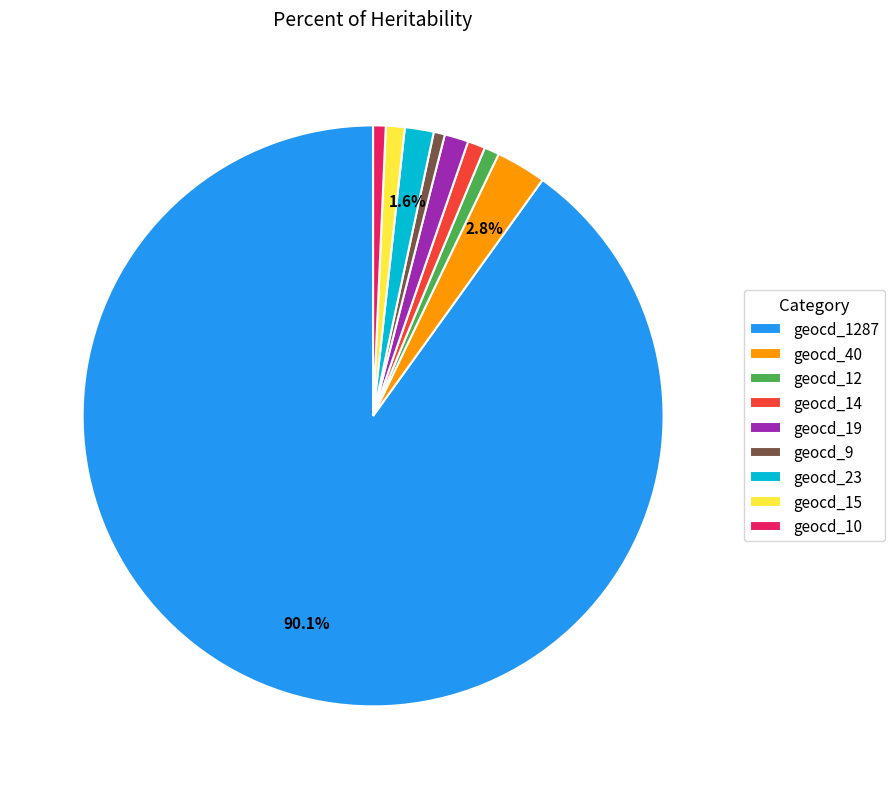

The geocd_14 slice represents 1% of the pie. True or false?

True